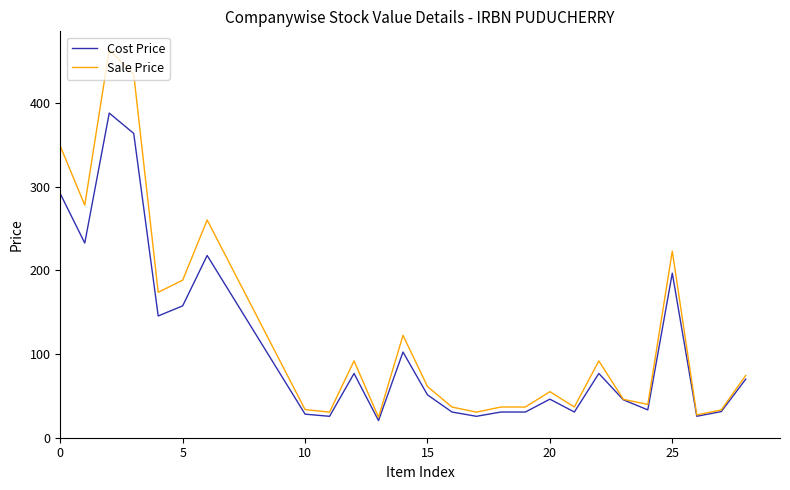

Rank the series by their maximum value, from lowest to highest.

Cost Price, Sale Price